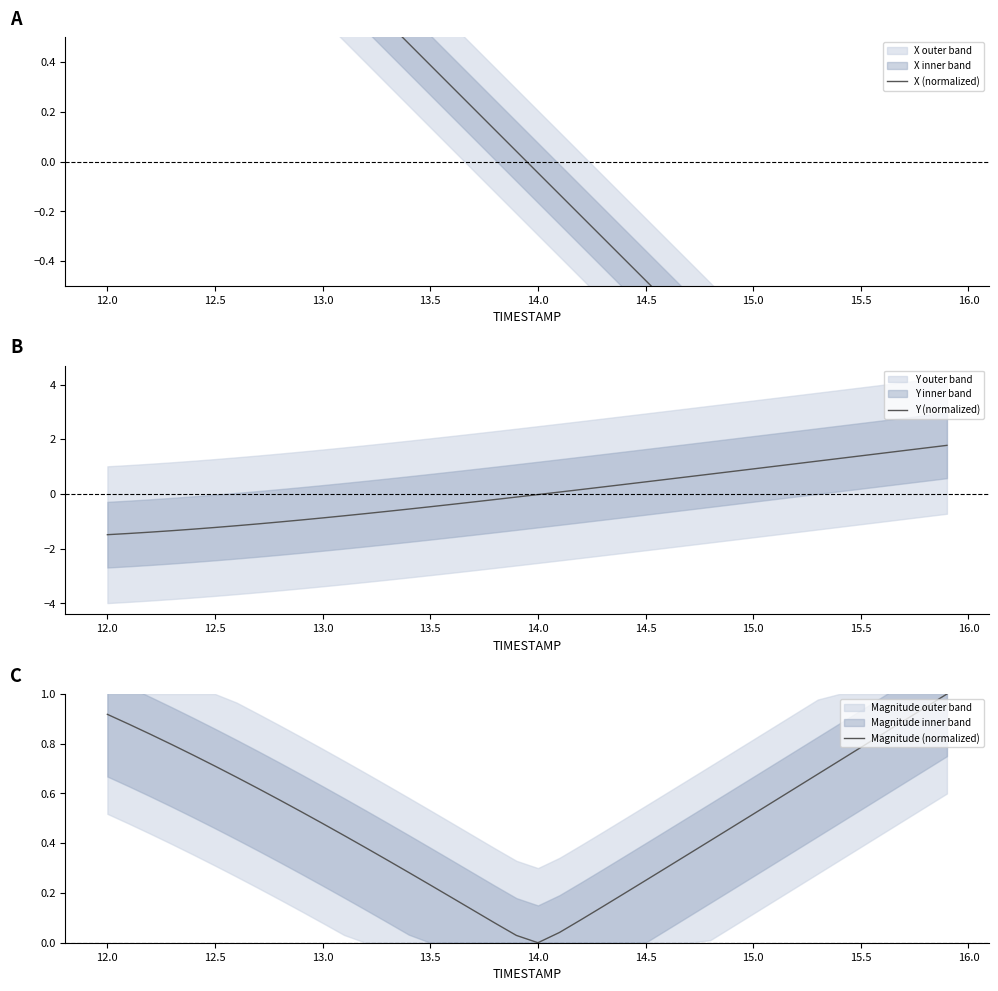

At which label is Magnitude (normalized) closest to 0?

14.0